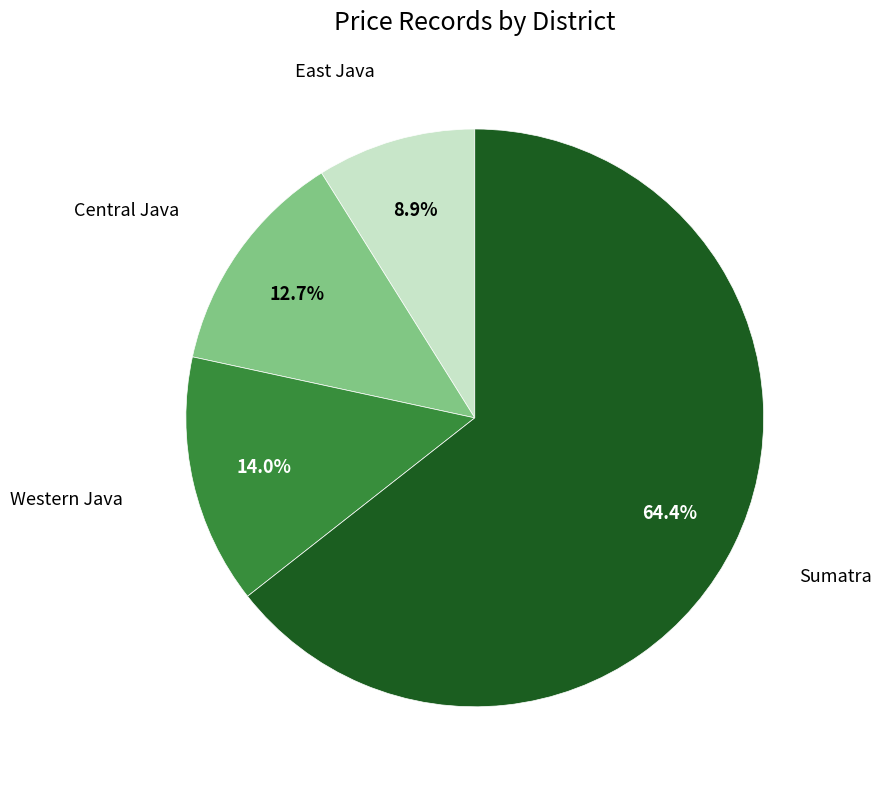

Is there a majority slice in this chart?

Yes